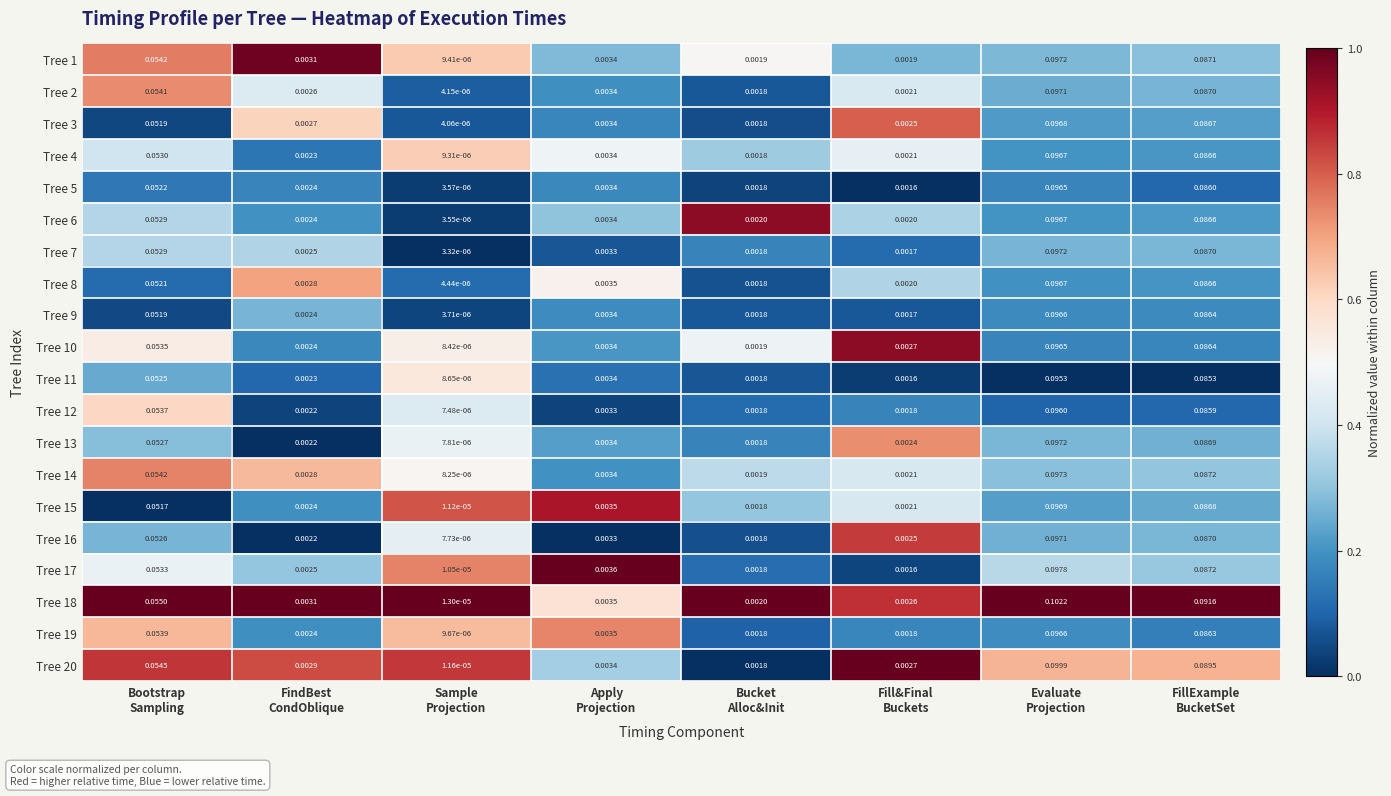

How many series are shown in this chart?

20